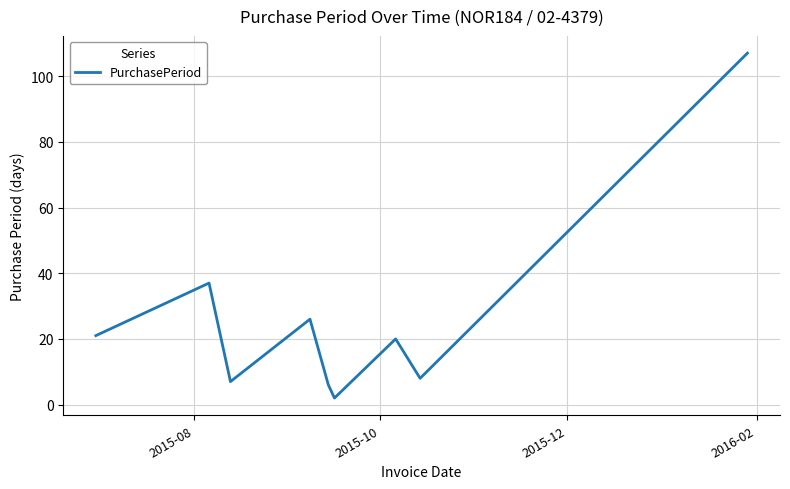

What is the difference between the maximum and minimum values?

105